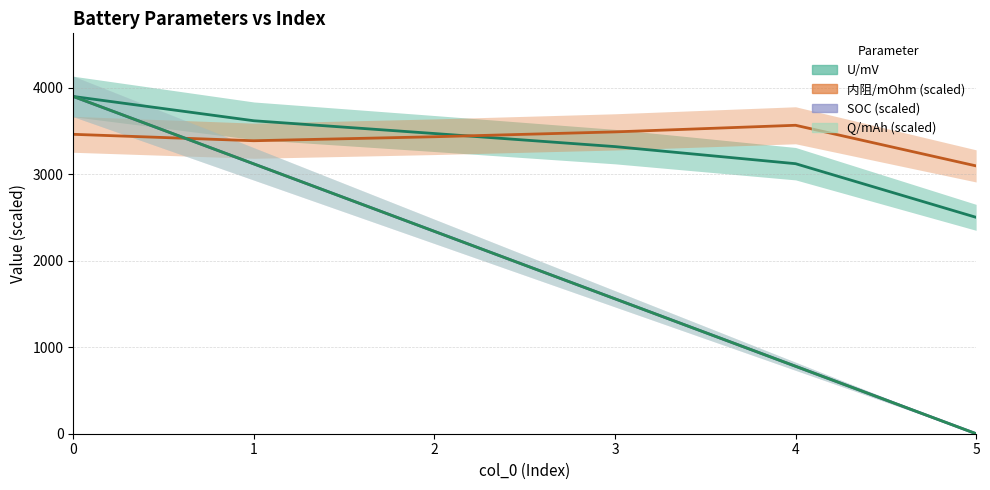

What is the average value of the 内阻/mOhm series?

3406.5